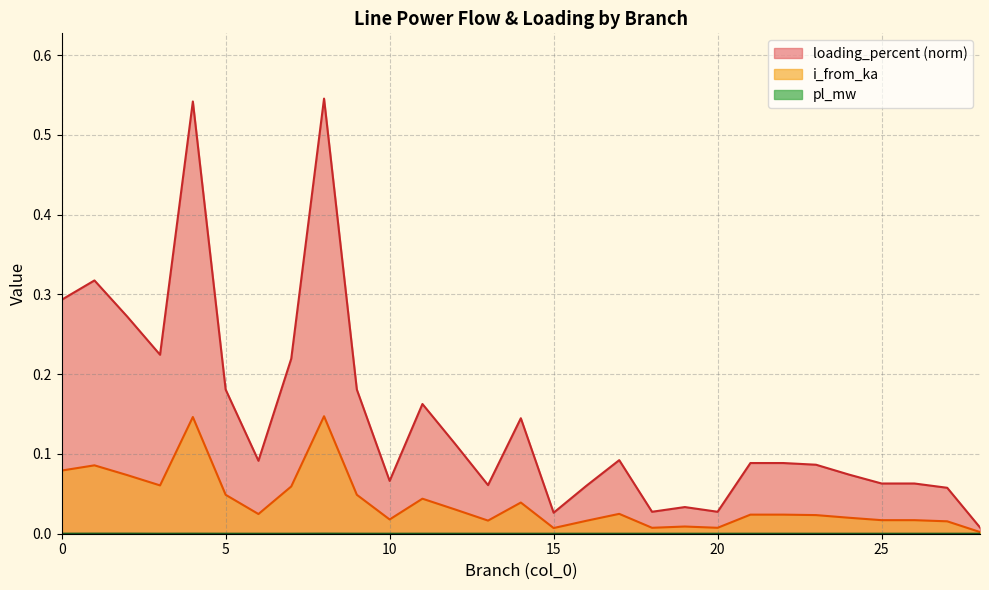

Does the chart have visible grid lines?

Yes